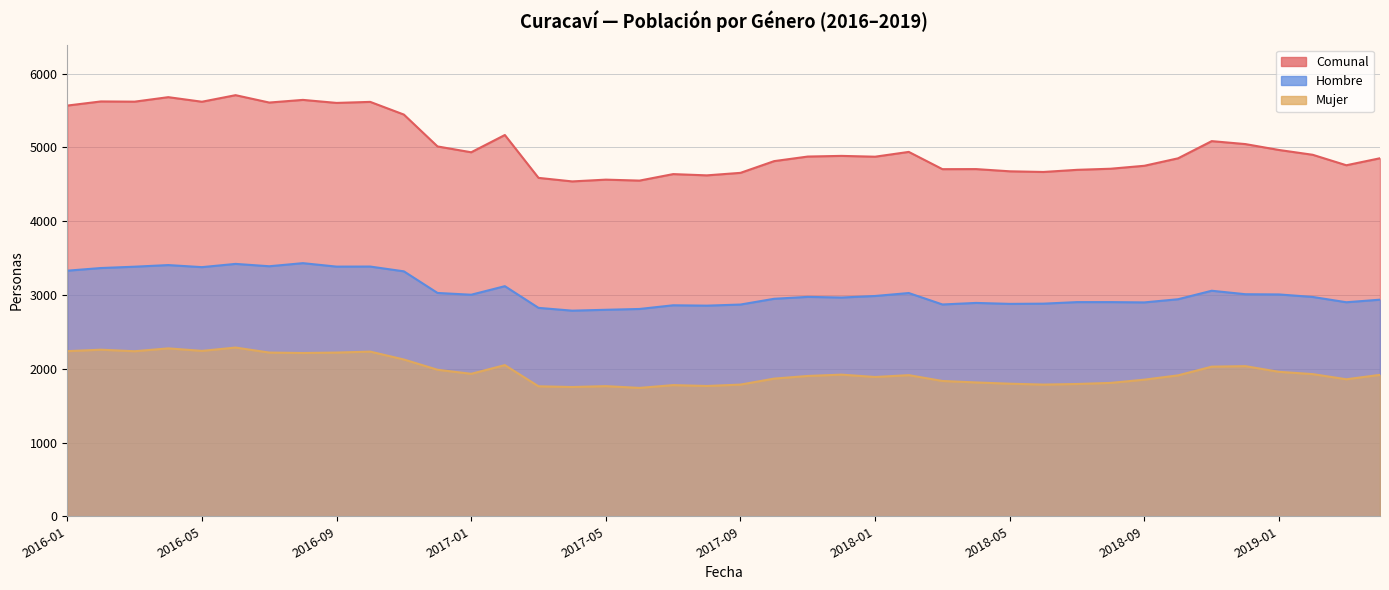

What is the difference between the highest and lowest values at 2016-07?

3389